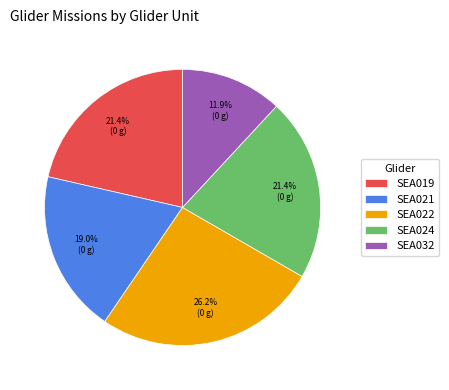

How many slices are in this pie chart?

5